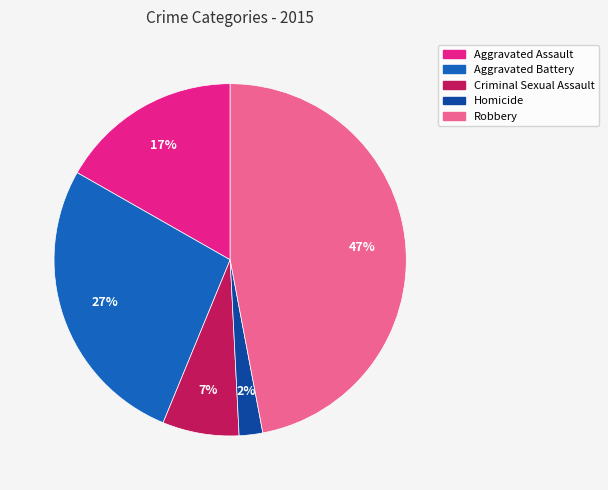

Combined, do Criminal Sexual Assault and Homicide account for over 50%?

No